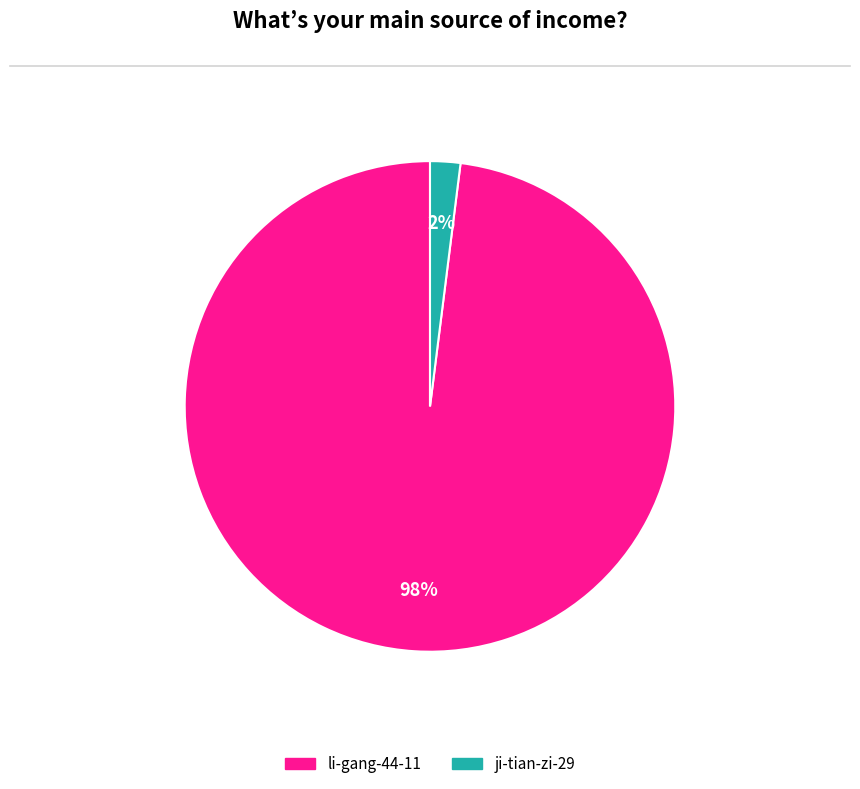

To the nearest percent, what is the average slice percentage?

50%